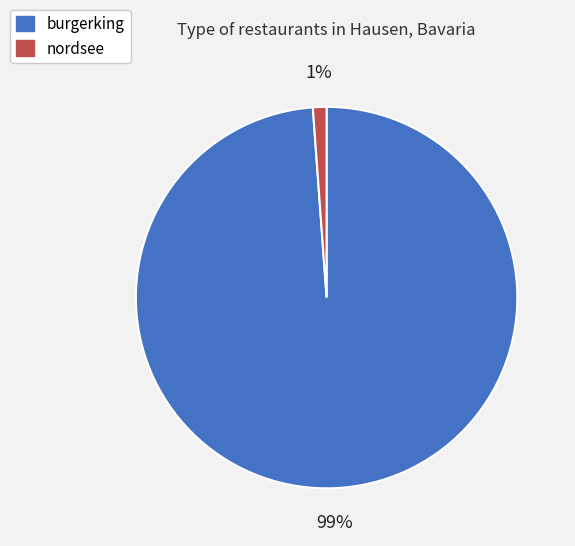

The burgerking slice represents 99% of the pie. True or false?

True